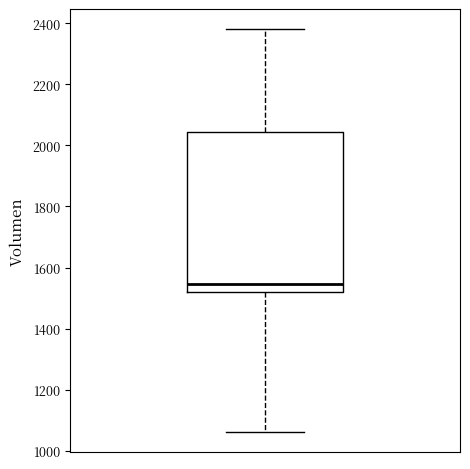

Transcribe this box plot: give where the median line is, the range the box spans, and where the two whiskers end, as read against the y-axis. The values are not printed on the chart, so give them approximately, as read against the axis.

median 1540, box 1520 to 2040, whiskers 1060 to 2380